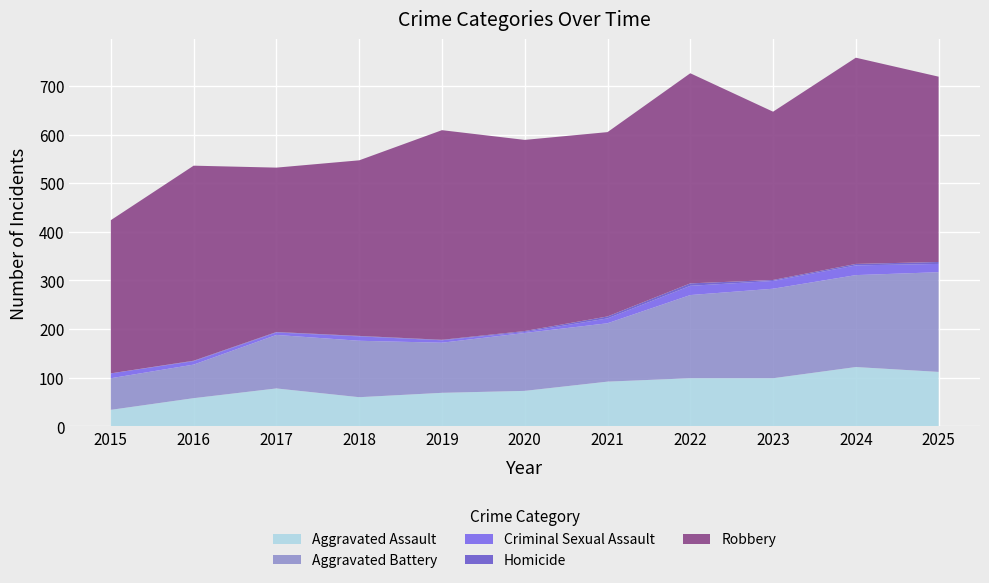

Reading right to left, transcribe all the data shown in this chart.

Aggravated Assault: 112	122	99	99	92	73	69	60	78	58	34
Aggravated Battery: 205	189	184	171	120	119	103	116	110	69	65
Criminal Sexual Assault: 17	20	16	19	10	2	5	9	5	7	10
Homicide: 4	3	2	5	4	2	1	1	1	1	0
Robbery: 381	424	346	432	379	393	431	361	338	401	315